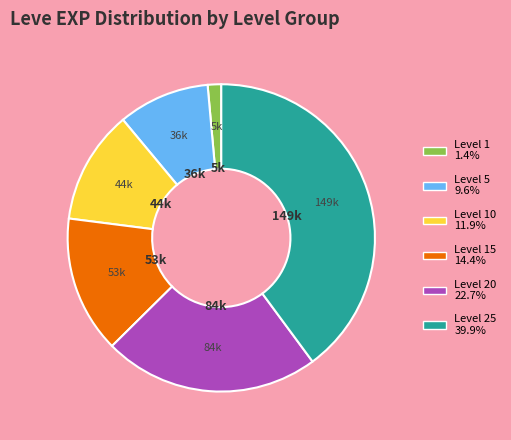

What is the ratio of the value at Level 10 11.9% to the value at Level 15 14.4%?

0.8